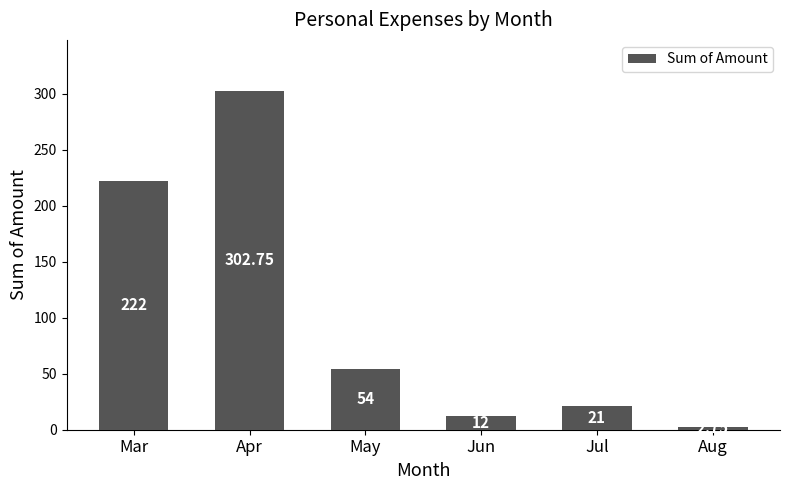

True or false: the data shows 21.0 at Jul.

True